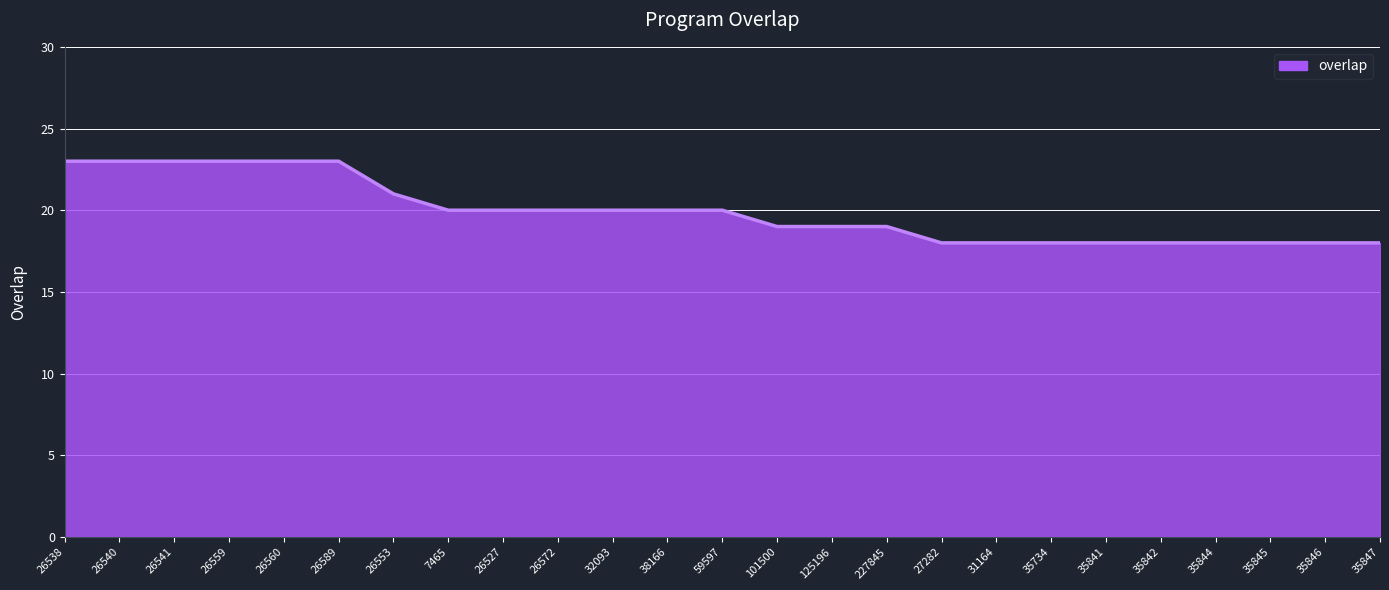

What position from the left is 32093?

11